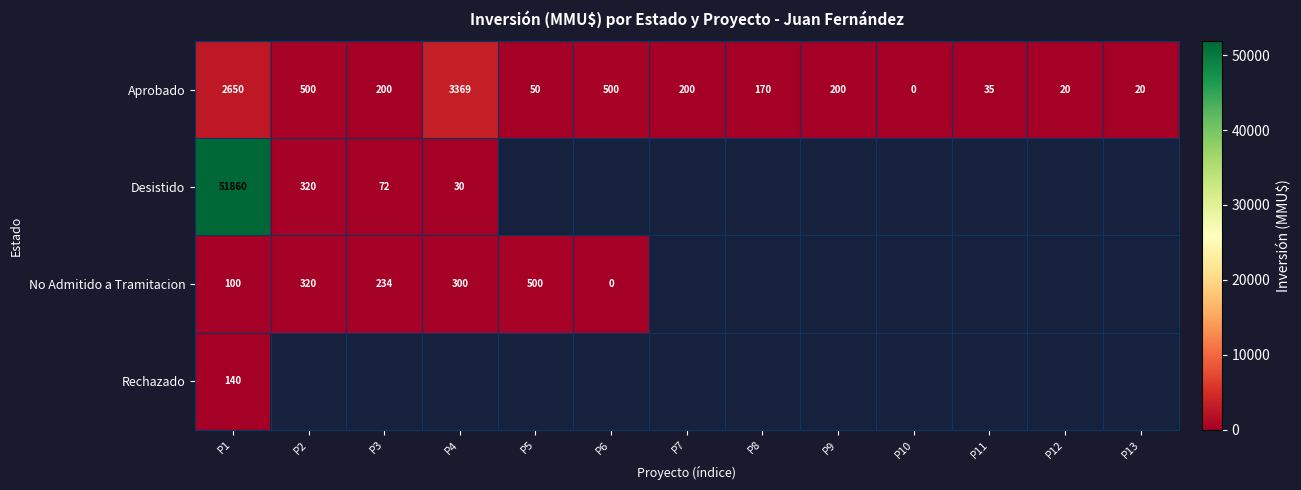

At which category is the sum across all series the highest?

P1